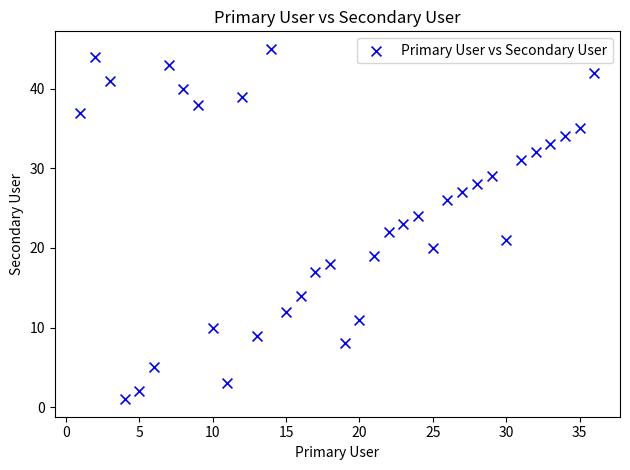

What is the range of X values (max minus min)?

35